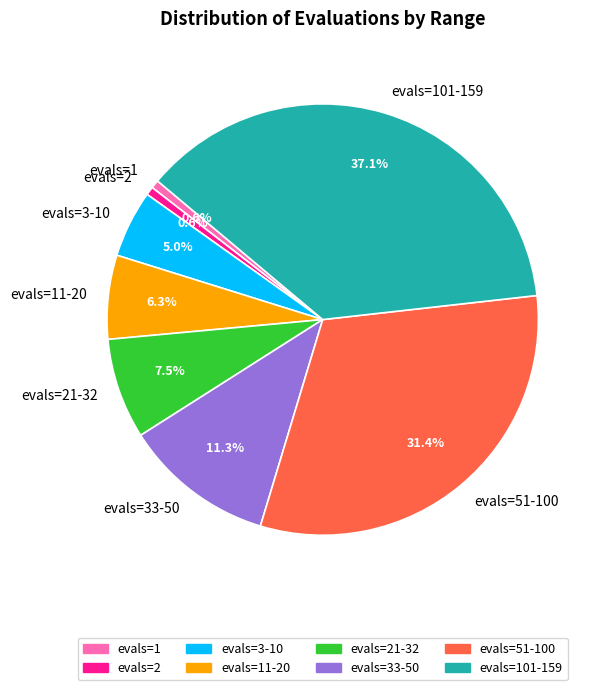

How many segments does this pie chart have?

8